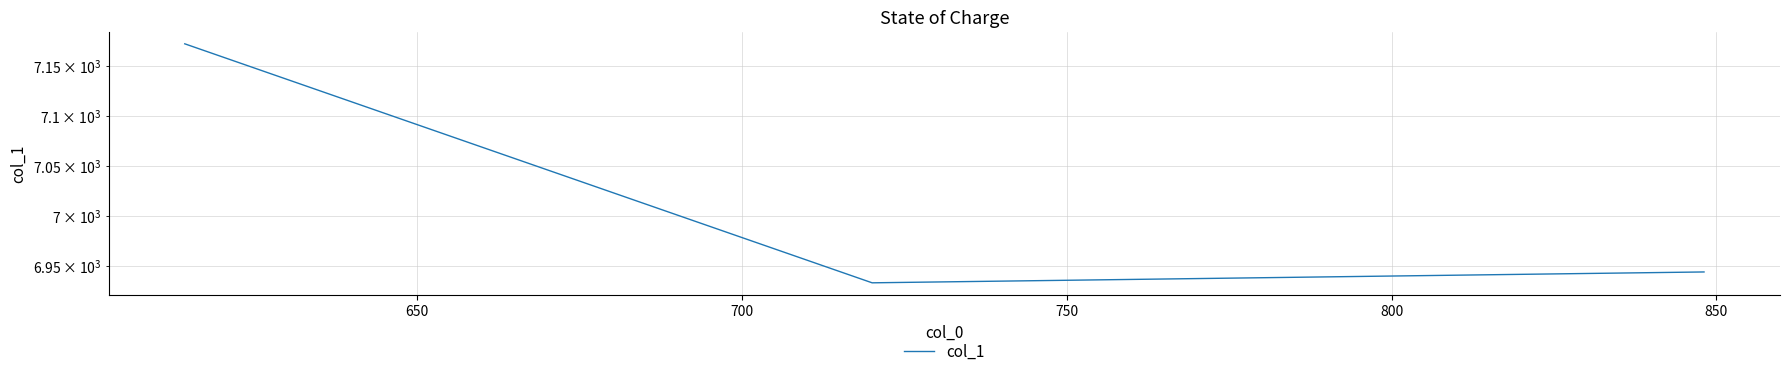

What is the smallest value displayed?

6933.7